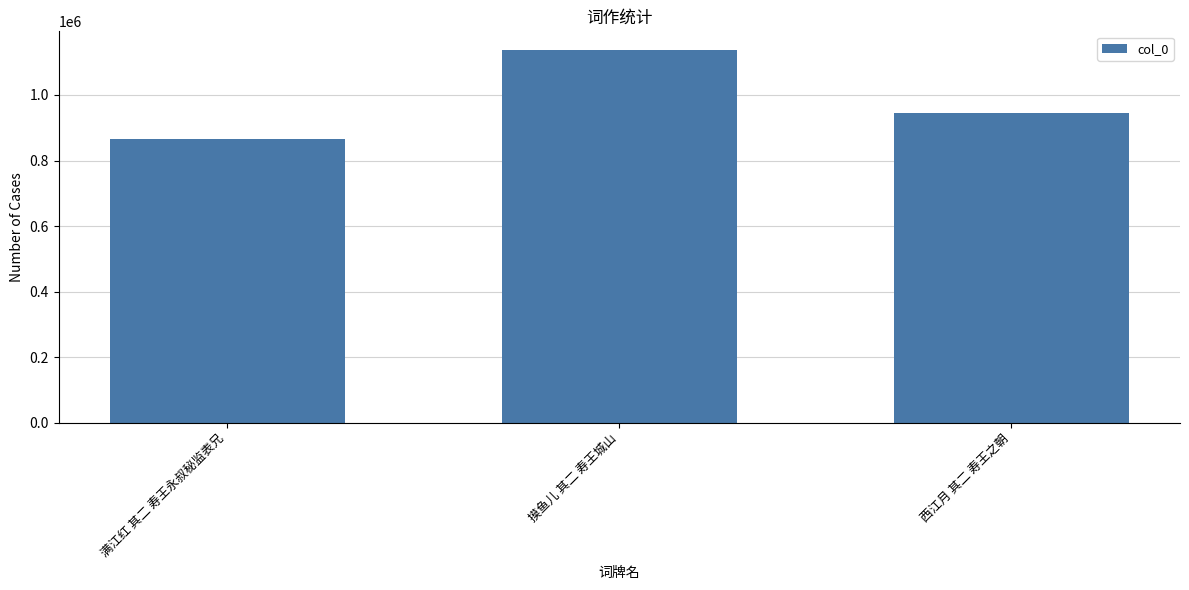

Reading right to left, what are all the values shown in this chart?

945812	1137200	867102